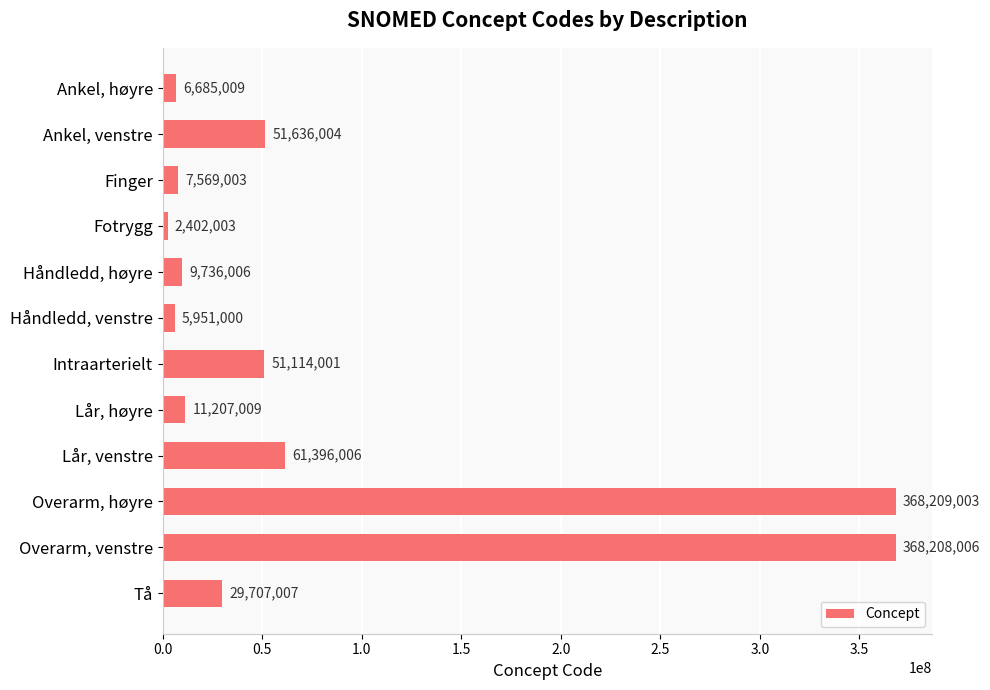

Reading top to bottom, what are all the values shown in this chart?

6685009	51636004	7569003	2402003	9736006	5951000	51114001	11207009	61396006	368209003	368208006	29707007